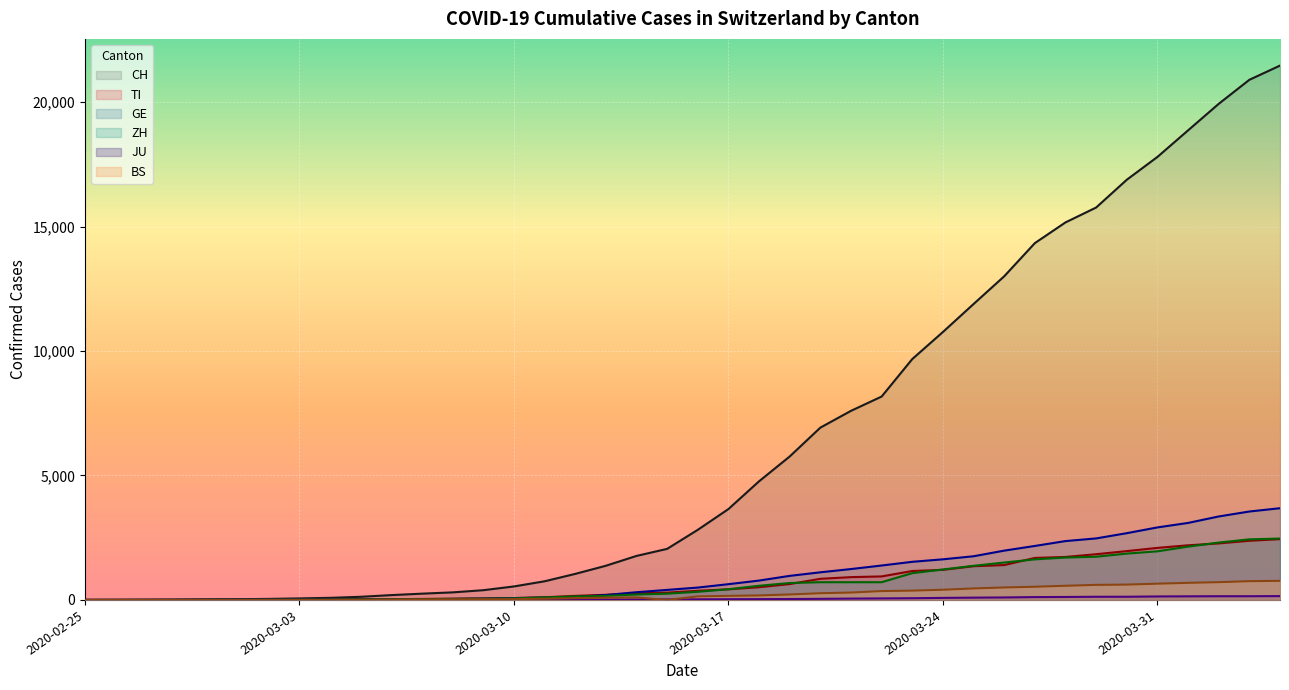

What is the label of the 21st point from the right?

2020-03-15